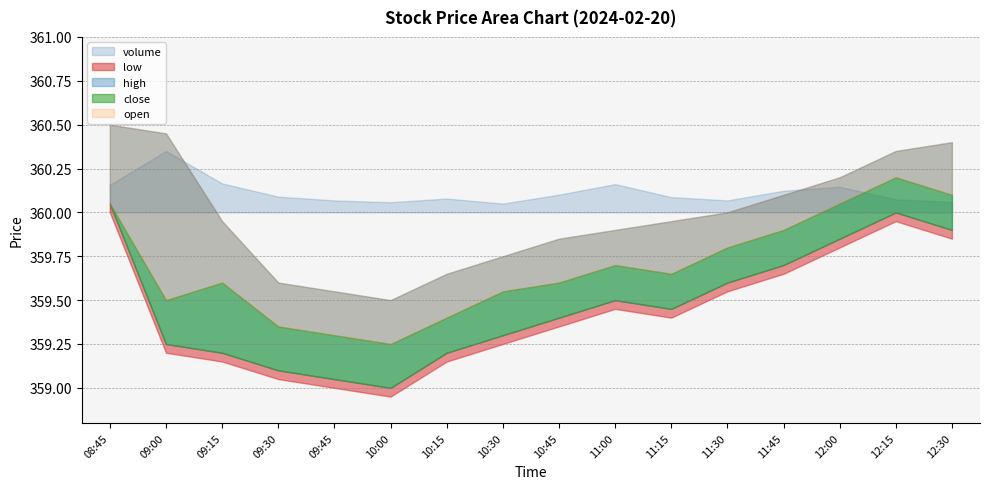

Between 08:45 and 10:45, which is larger?

08:45